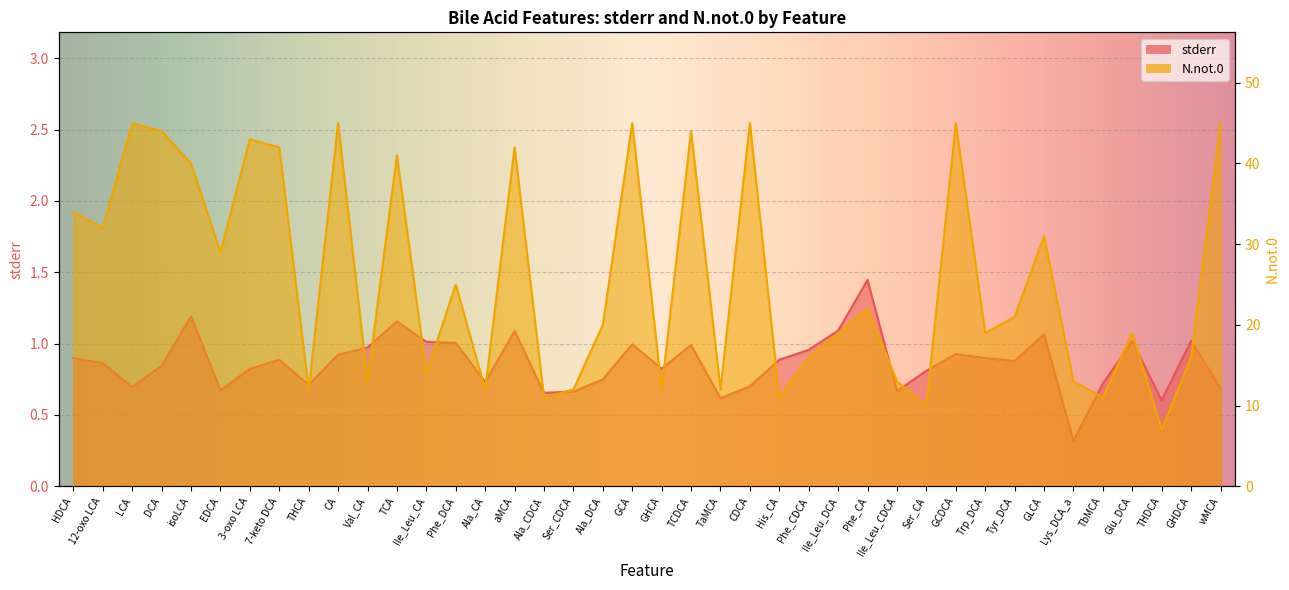

What is the greatest value displayed?

45.0